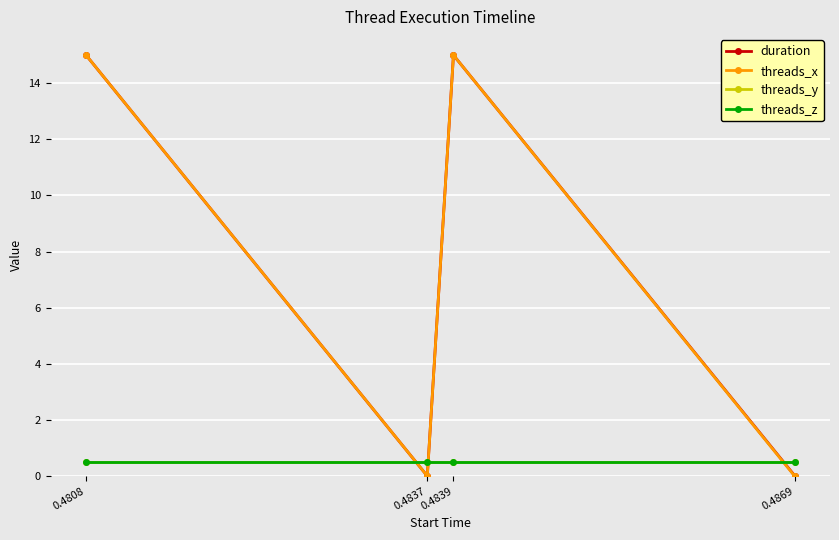

What is the total value across all series at 0.4837?

1.0